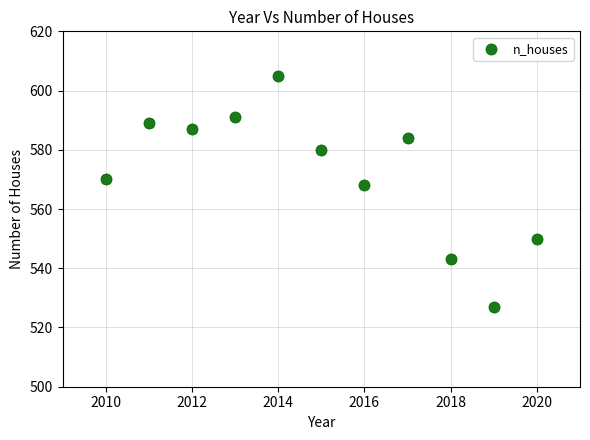

What is the average X value?

2015